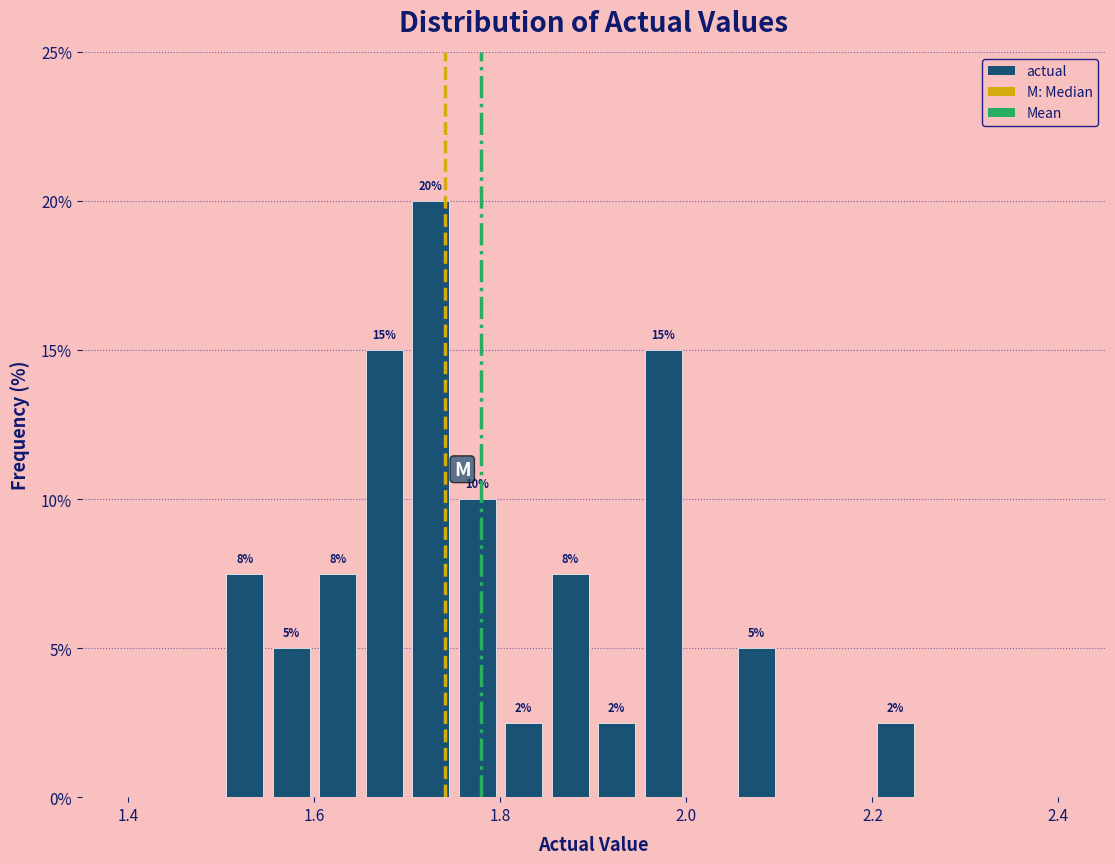

Read against the x-axis, roughly where is the centre of the tallest bar?

1.72